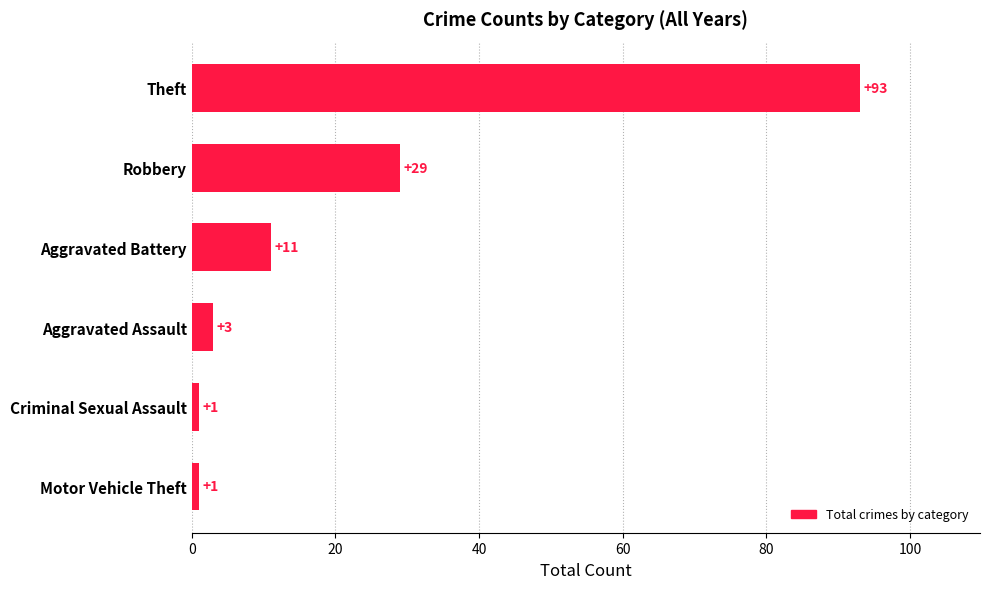

At which category does the chart reach its peak across all series?

Theft